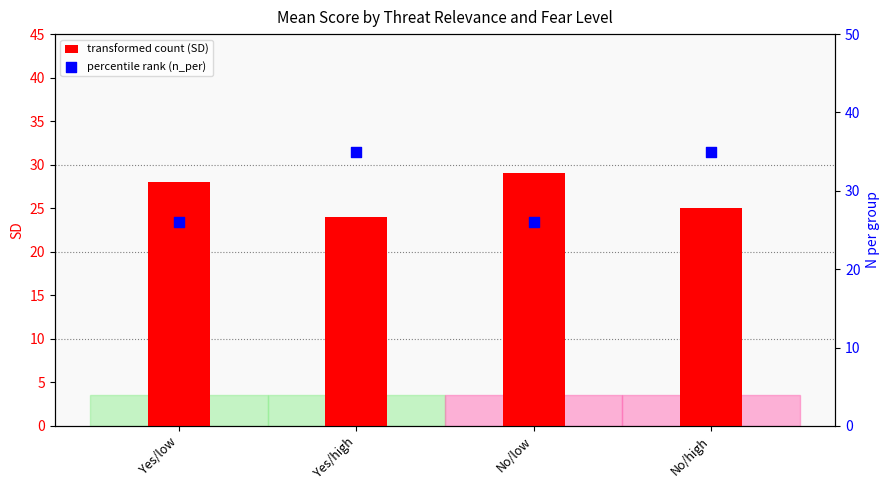

Which series reaches the maximum Y coordinate?

n_per